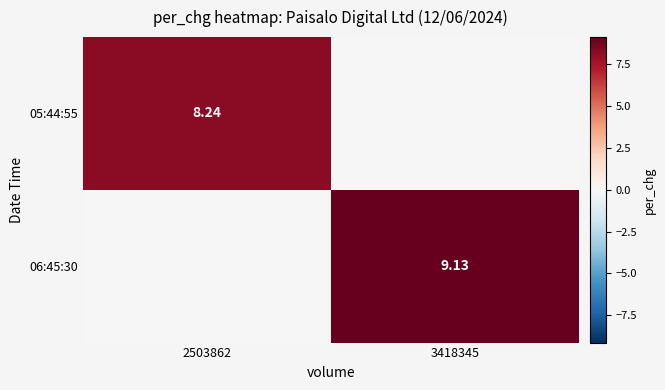

Is the value of 05:44:55 at 3418345 greater than the value of 06:45:30 at 3418345?

No